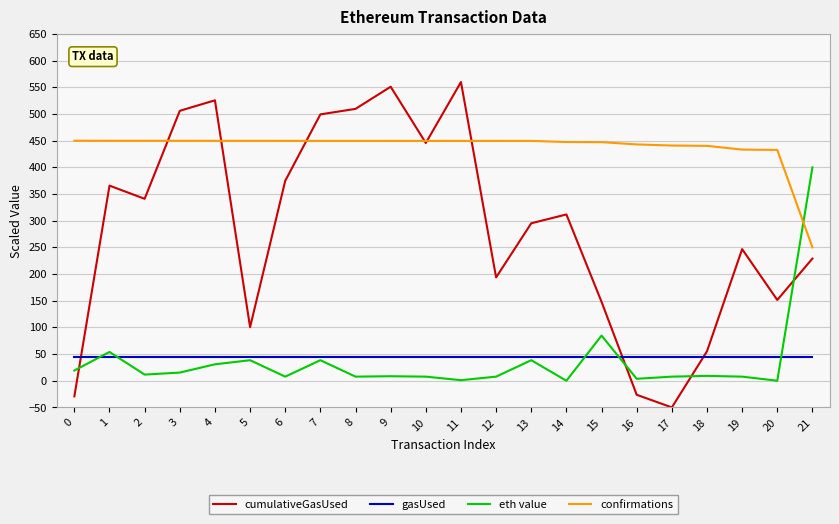

Which category has the lowest value across all series?

17